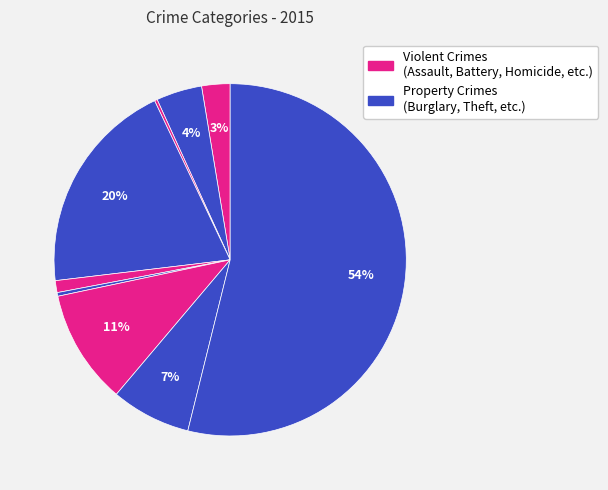

How many segments does this pie chart have?

9